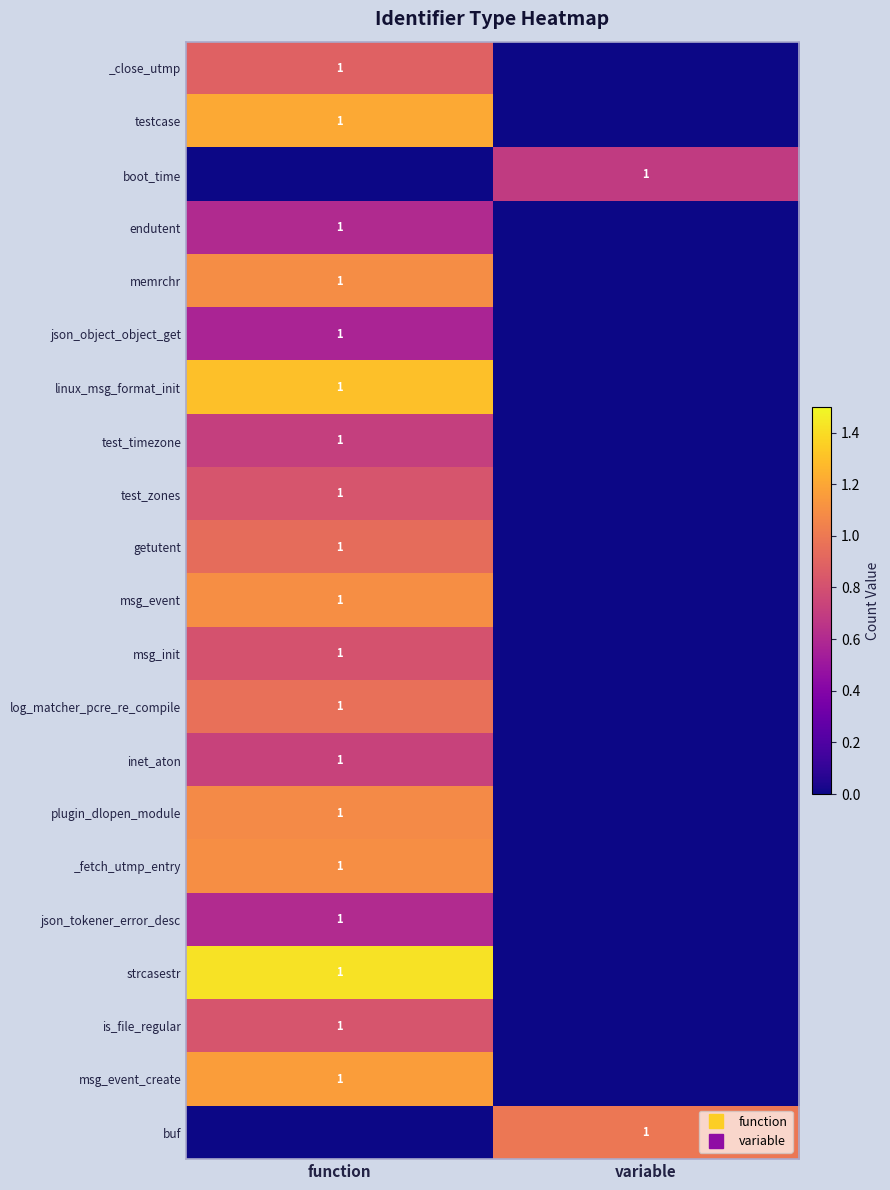

How many categories are shown in the chart?

2